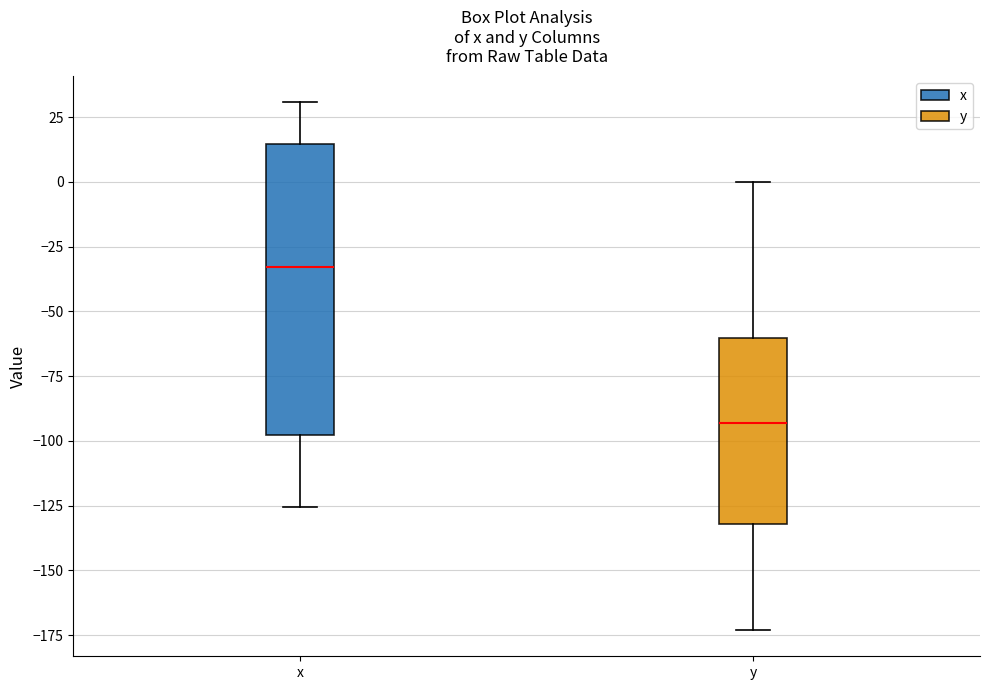

Where does the upper whisker of the box for y end on the y-axis? The values are not printed on the chart, so give them approximately, as read against the axis.

0